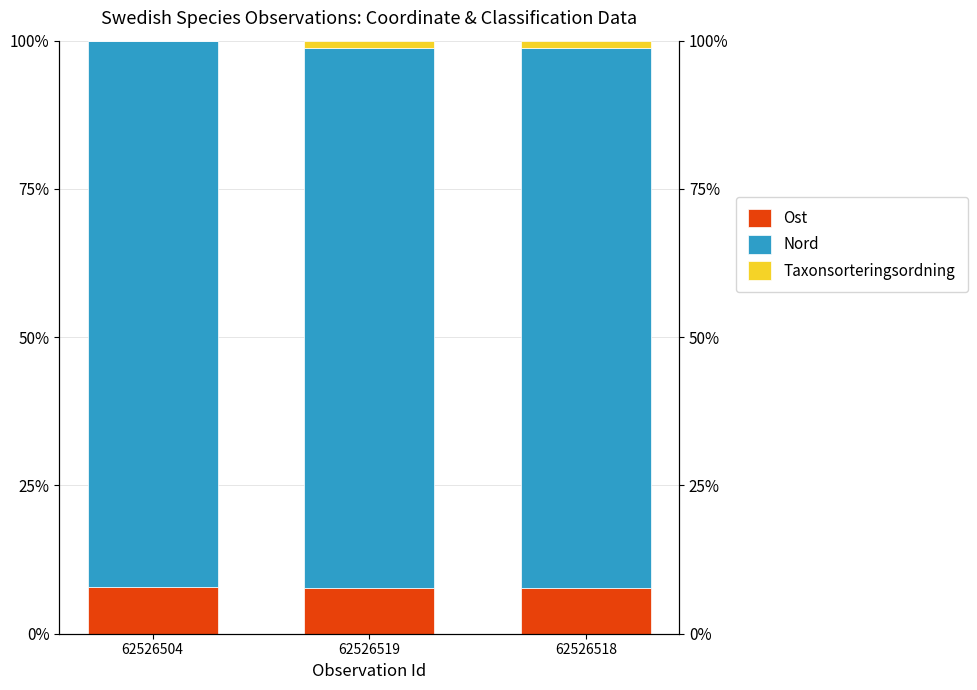

Reading left to right, extract all data points from this chart.

Ost: 7.8	7.7	7.7
Nord: 92.1	91.1	91.1
Taxonsorteringsordning: 0.1	1.2	1.2